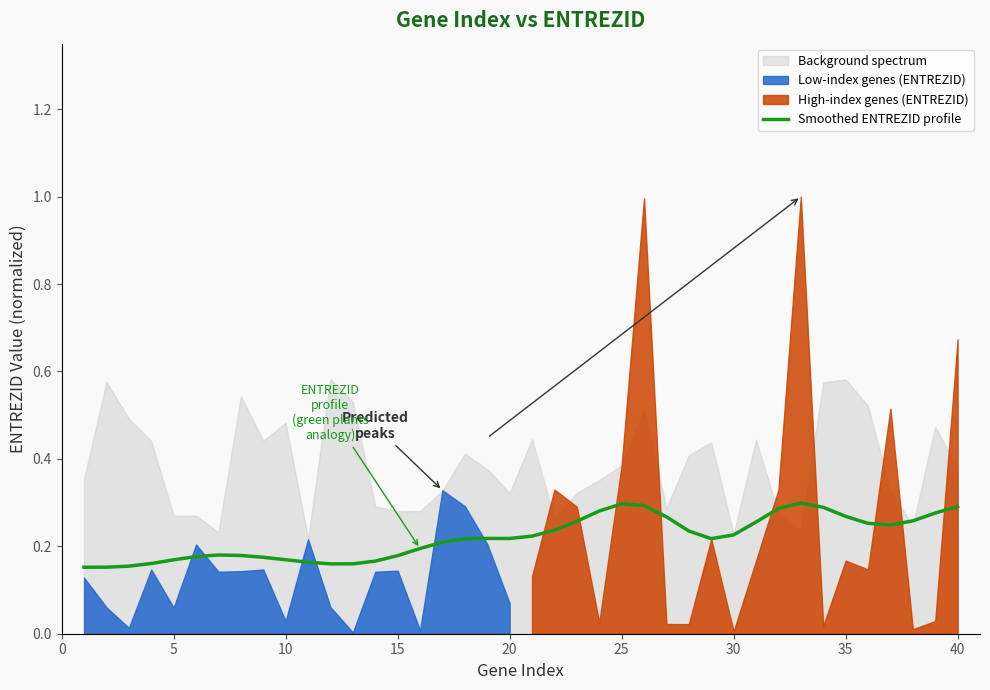

True or false: Smoothed ENTREZID profile has a value of 0.1 at 10.

False